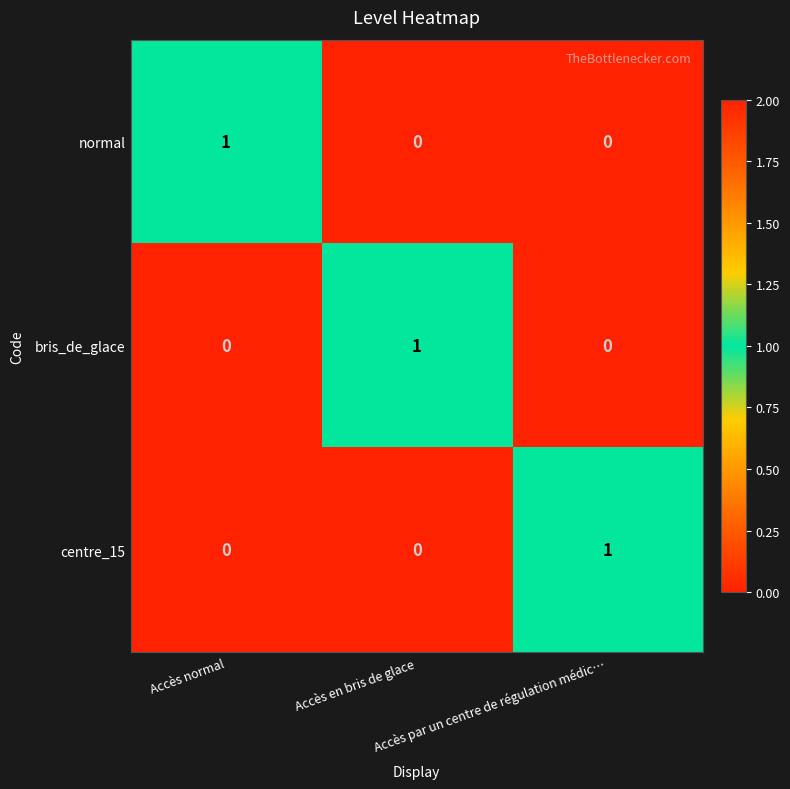

How many centre_15 values are between 0 and 1?

3